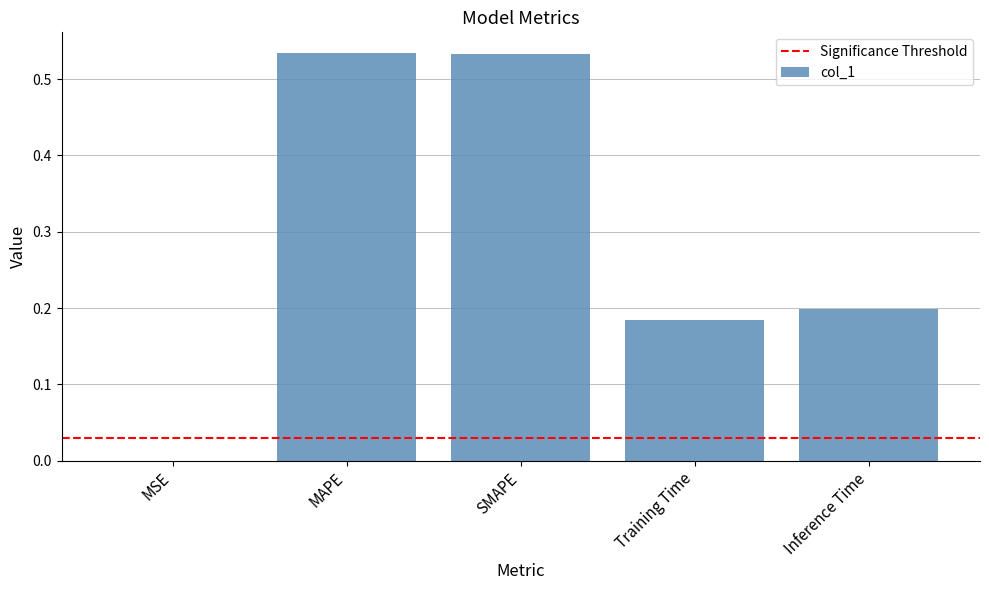

Is it true that the value at Inference Time is 0.1?

False